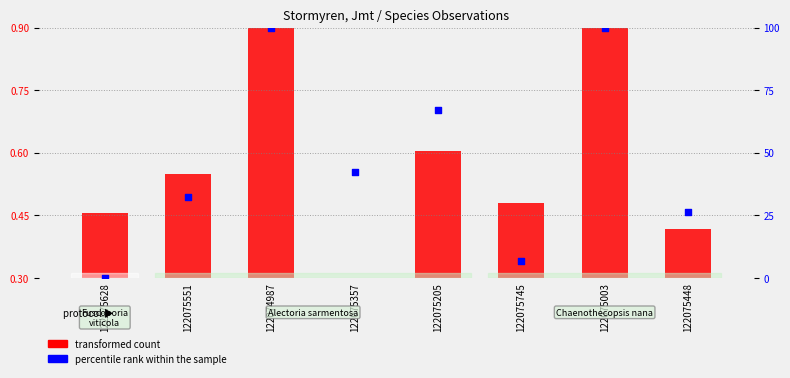

At how many categories does at least one series exceed 46?

3